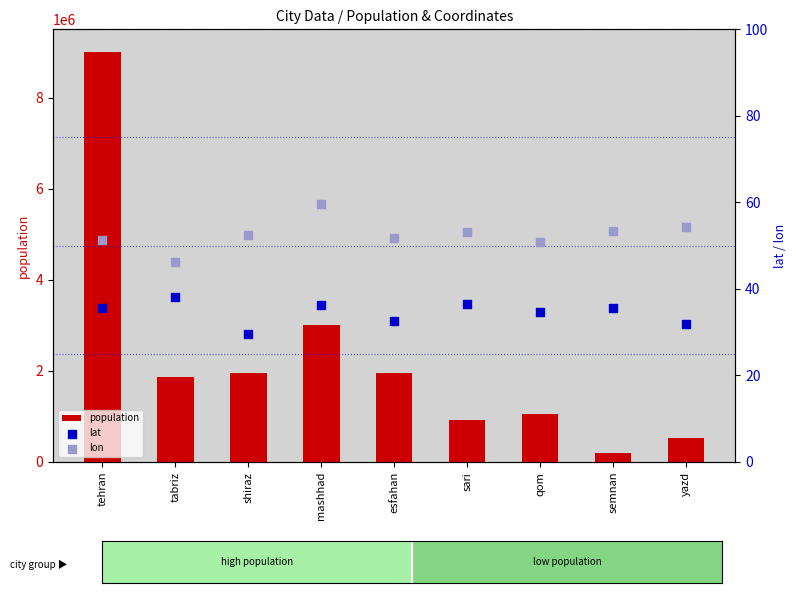

Which series has the largest total across all categories?

population